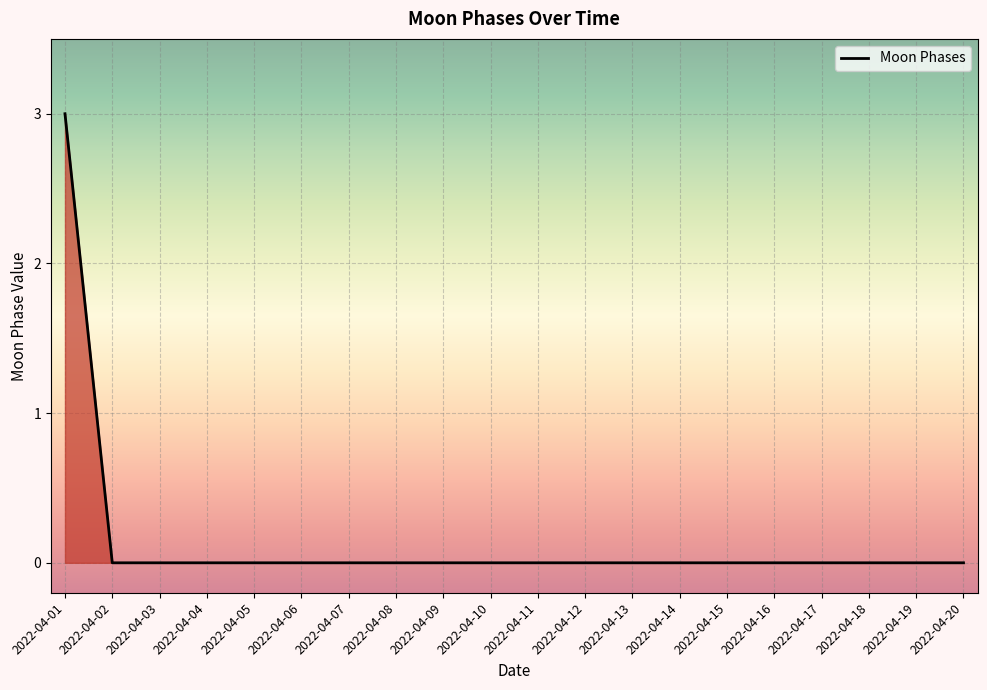

True or false: the data shows 1 at 2022-04-07.

False